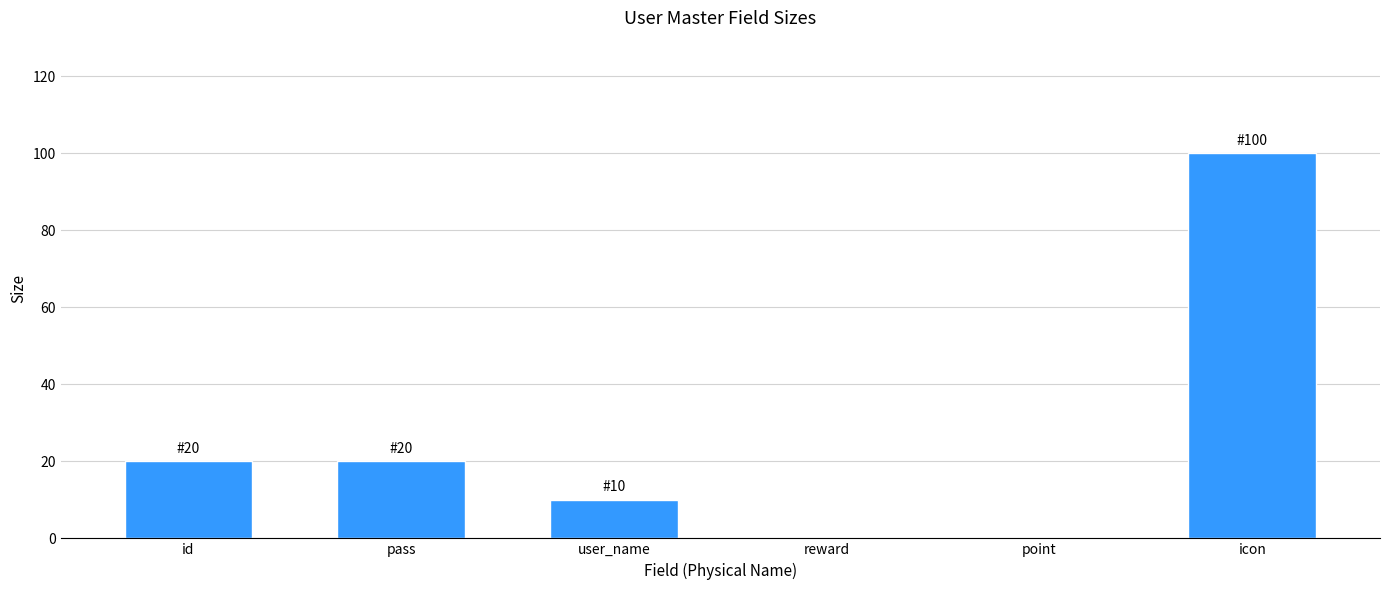

Reading left to right, list all the values displayed in this chart.

id=20	pass=20	user_name=10	reward=0	point=0	icon=100